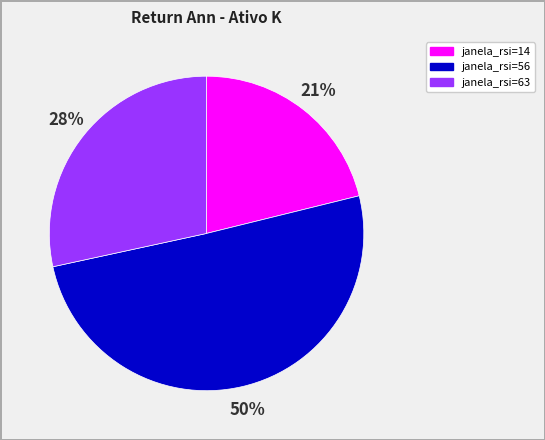

Is the sum of janela_rsi=56 and janela_rsi=14 greater than half?

Yes